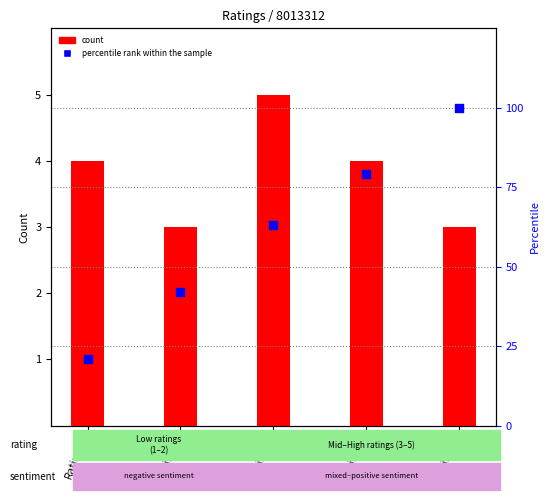

At which category is the sum across all series the highest?

Rating-5